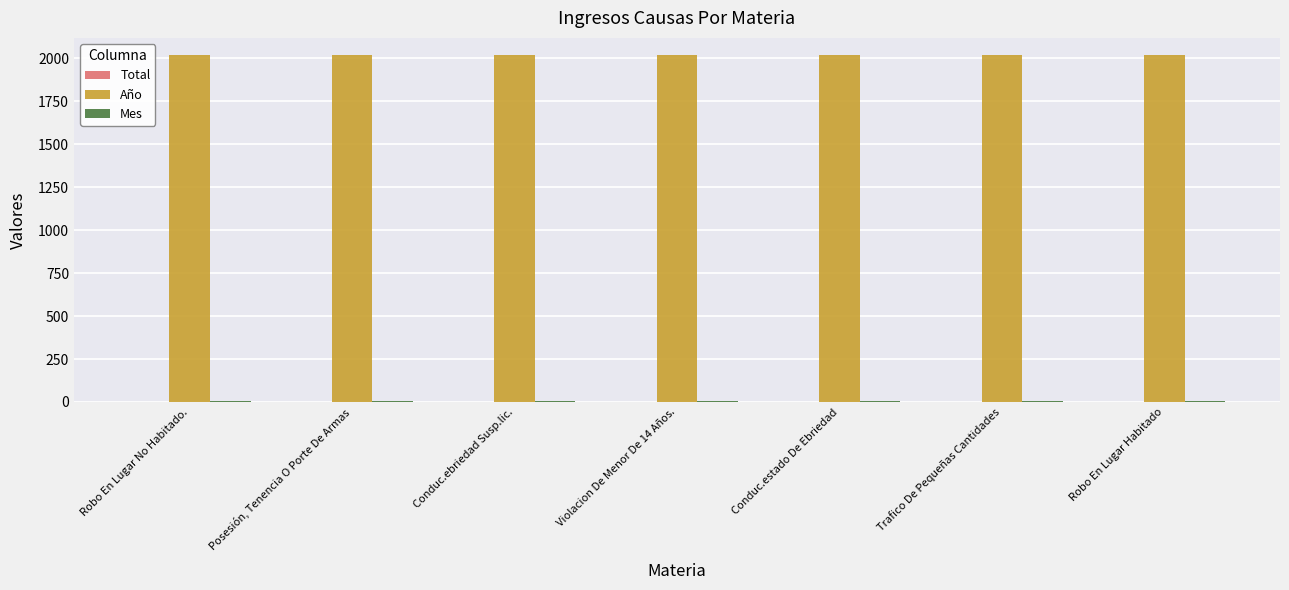

How many groups of bars are there?

7